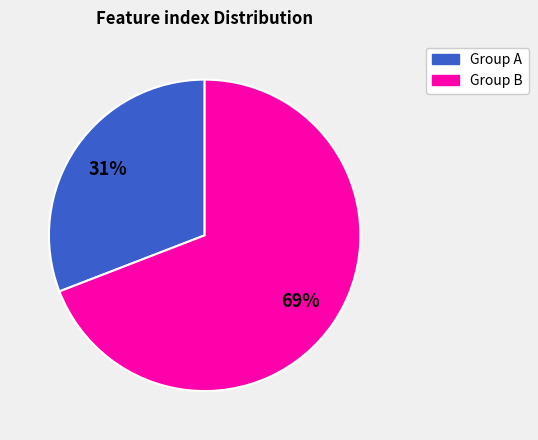

Is it true that Group B is 81% of the pie?

False